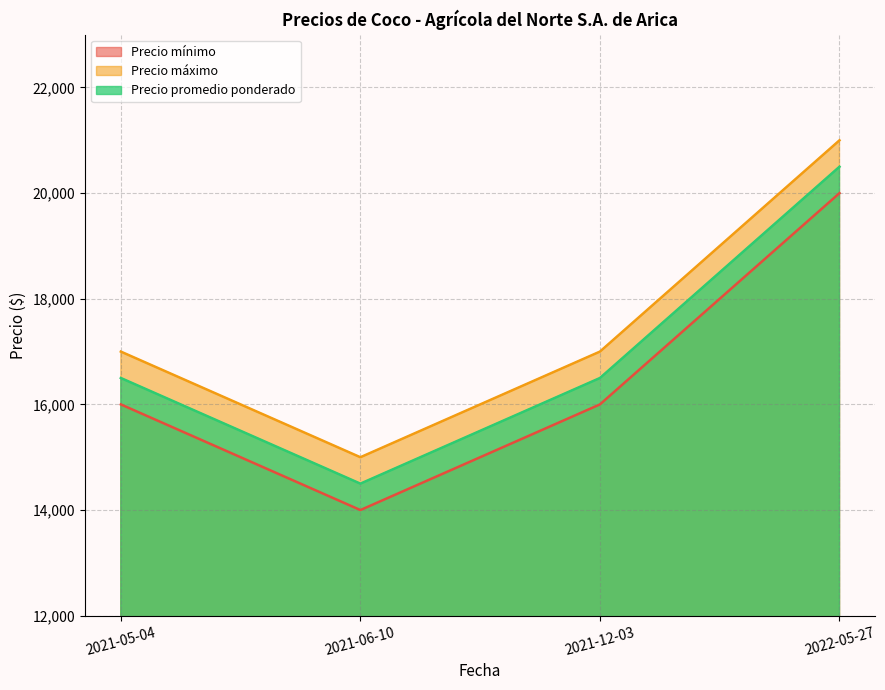

Is it true that Precio máximo equals 17000 at 2021-12-03?

True